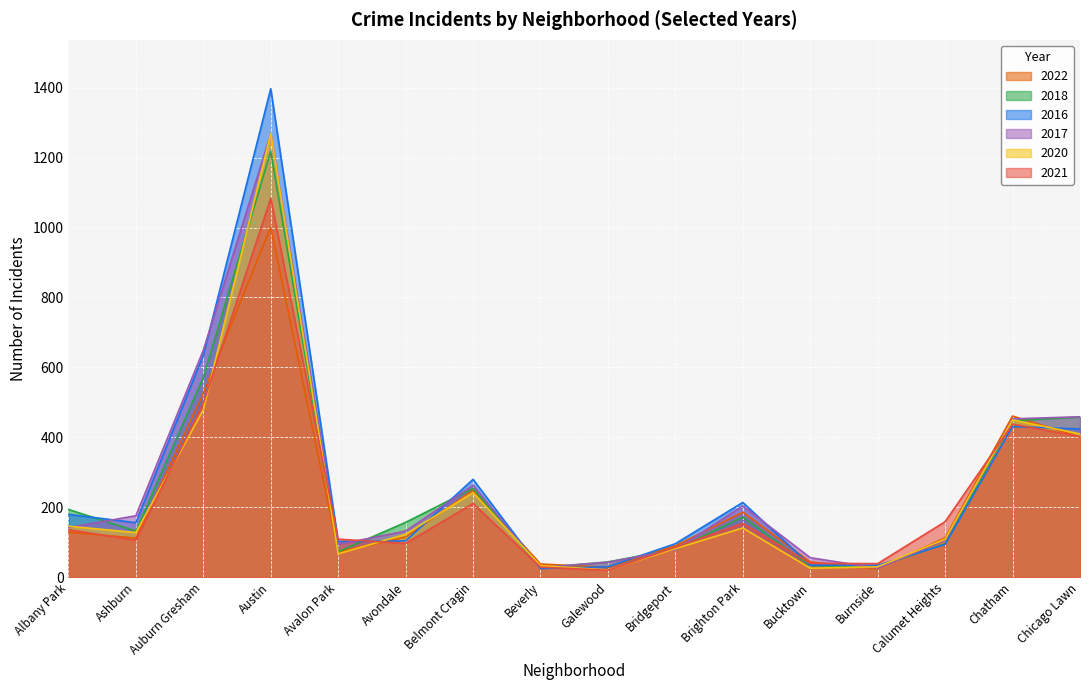

Which series has the widest spread of values?

2016